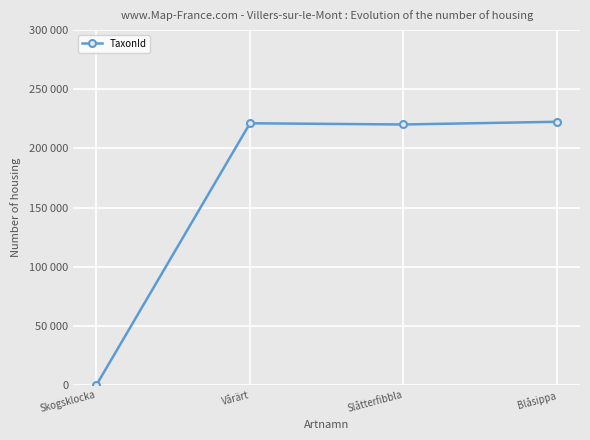

Is this an area chart (filled region under the line)?

No